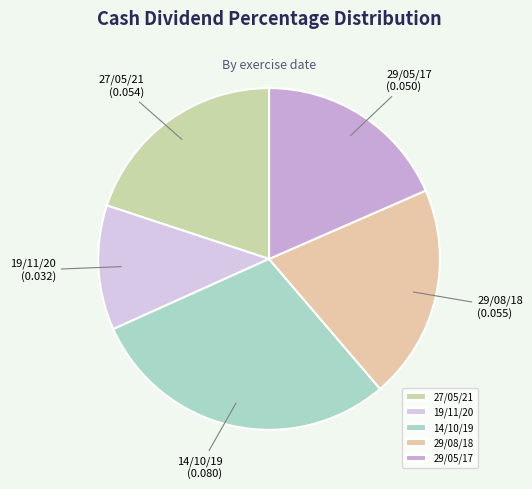

How many segments does this pie chart have?

5